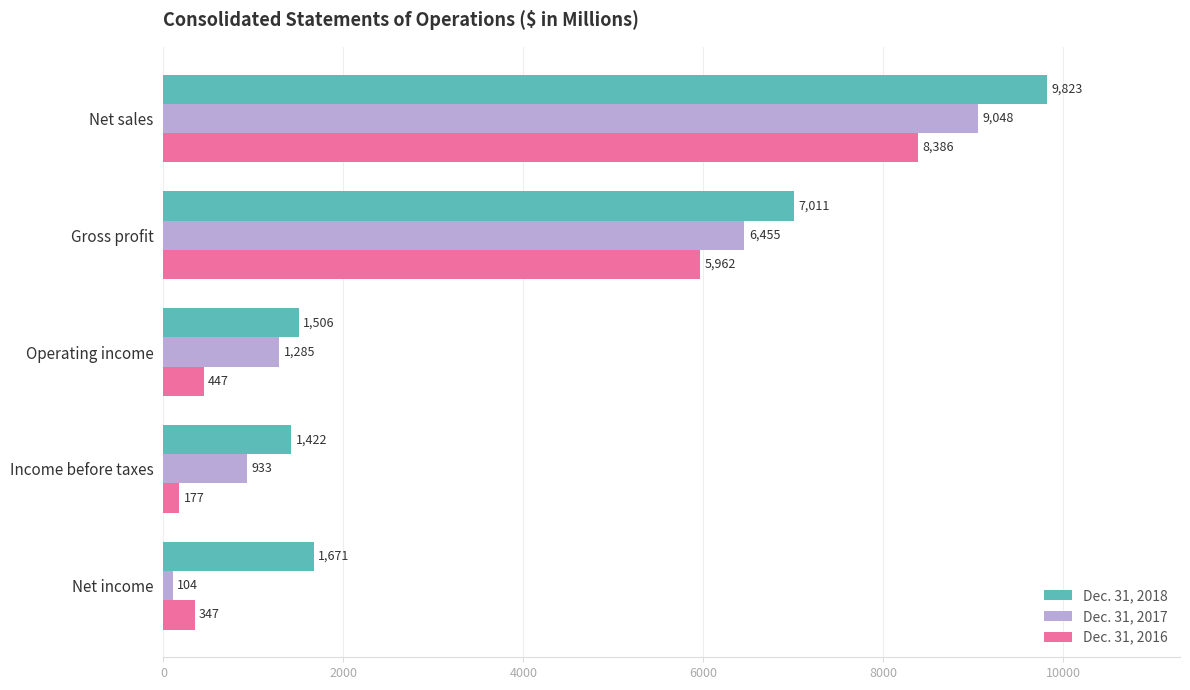

Between Net sales and Gross profit, which series saw the biggest shift?

Dec. 31, 2018